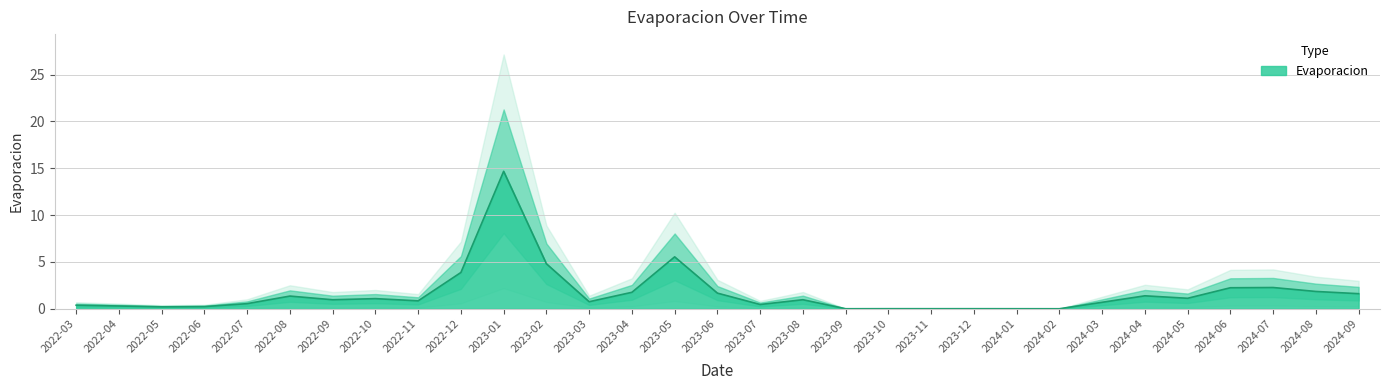

What is the value of the 4th point from the left?

0.2